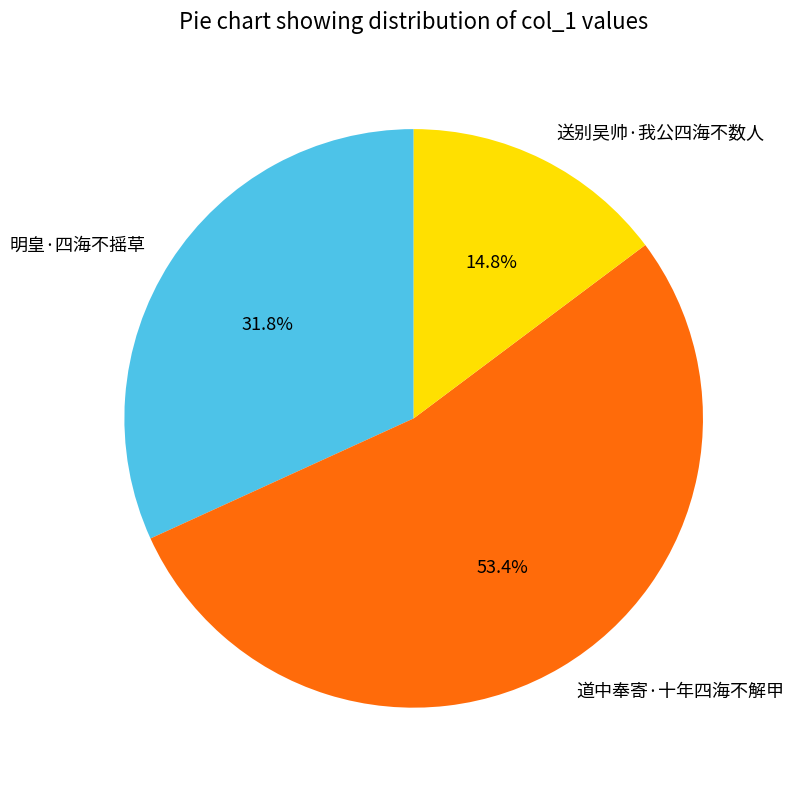

Rank the categories by value from highest to lowest.

道中奉寄·十年四海不解甲, 明皇·四海不摇草, 送别吴帅·我公四海不数人